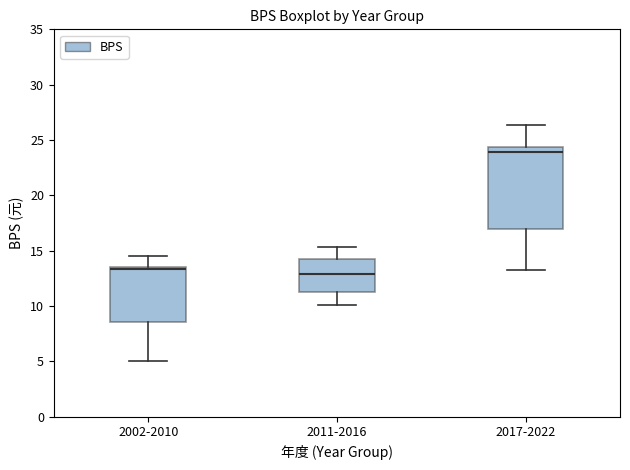

Reading left to right, read every box against the y-axis: the position of its median line, the range the box covers, and the ends of its whiskers. The values are not printed on the chart, so give them approximately, as read against the axis.

2002-2010: median 13.5 (just below the box's upper edge), box 8.5 to 13.5, whiskers 5.0 to 14.5
2011-2016: median 13.0, box 11.5 to 14.0, whiskers 10.0 to 15.5
2017-2022: median 24.0, box 17.0 to 24.5, whiskers 13.5 to 26.5